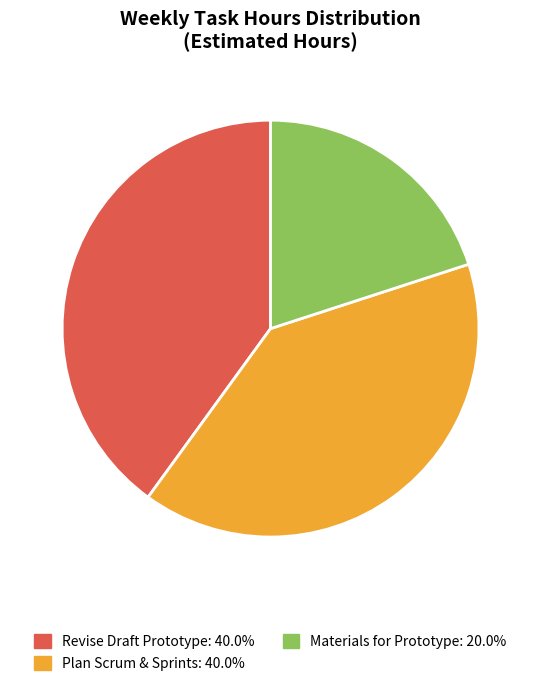

How many slices are in this pie chart?

3